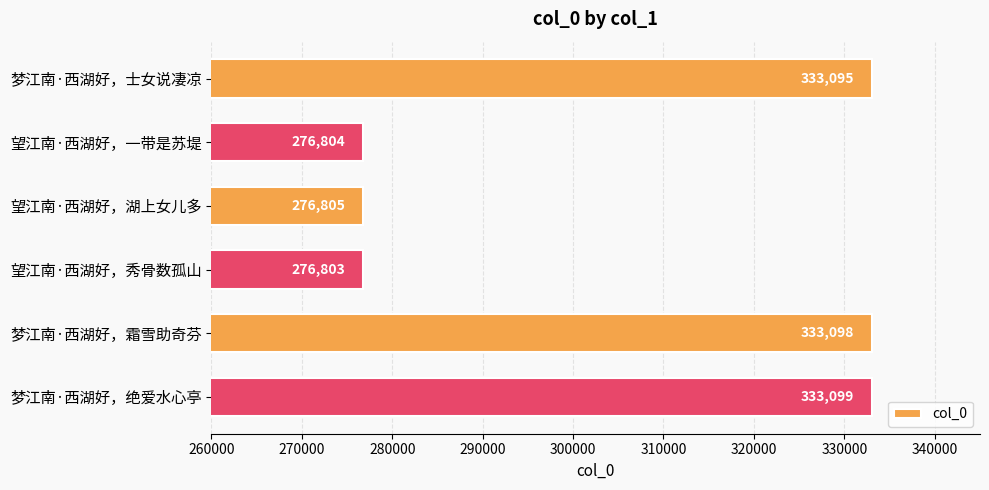

Reading bottom to top, list all the values displayed in this chart.

333099	333098	276803	276805	276804	333095